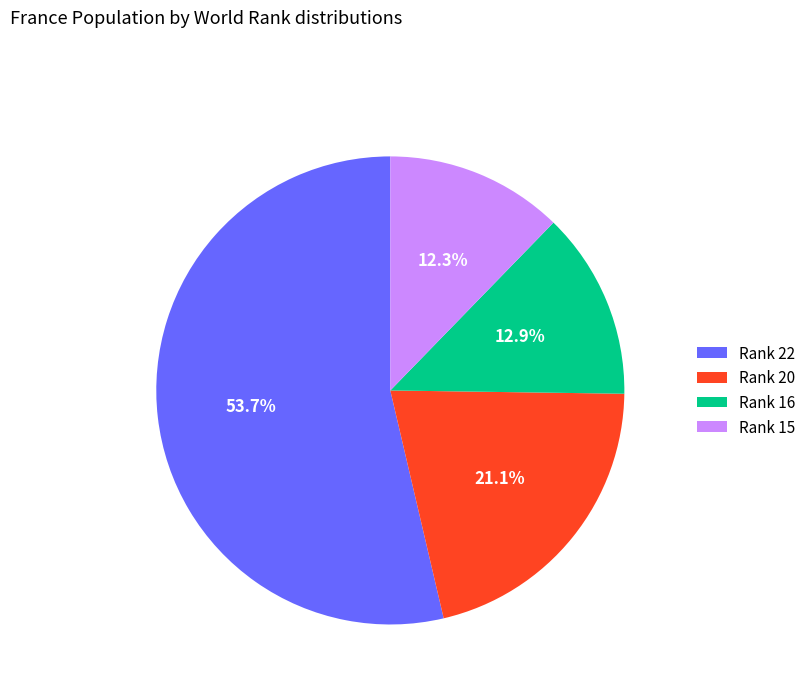

Is there any slice that represents more than half of the pie?

Yes